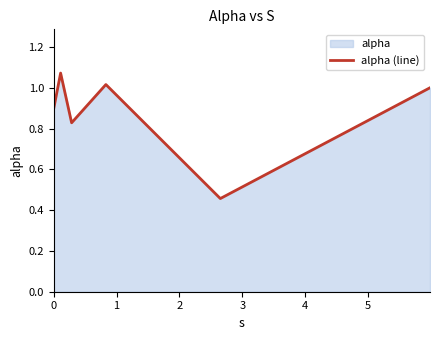

How many interior local peaks (higher than both neighbors) does the data have?

2